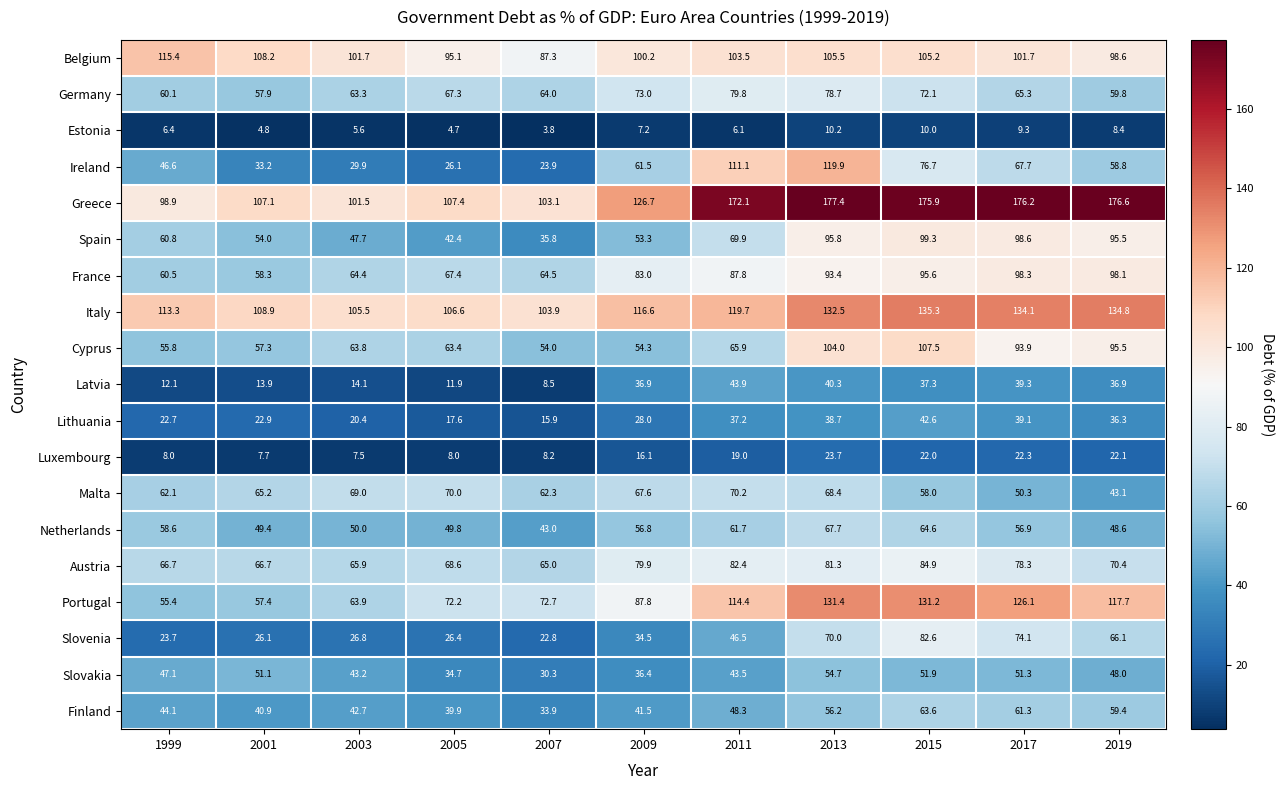

What is the sum of the Netherlands values at 2017 and 1999?

115.5